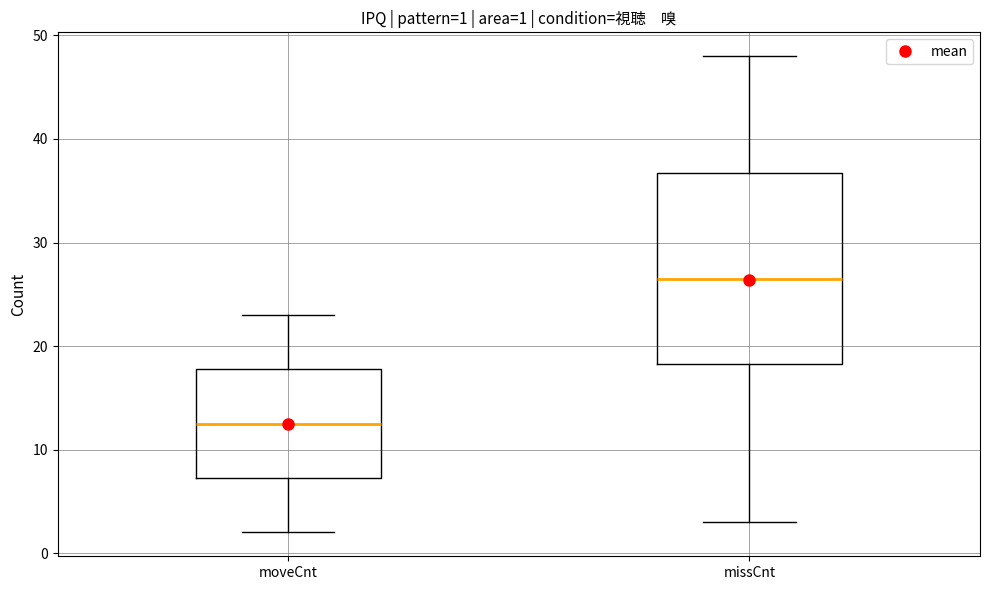

Which box is the tallest, from its lower edge to its upper edge?

missCnt